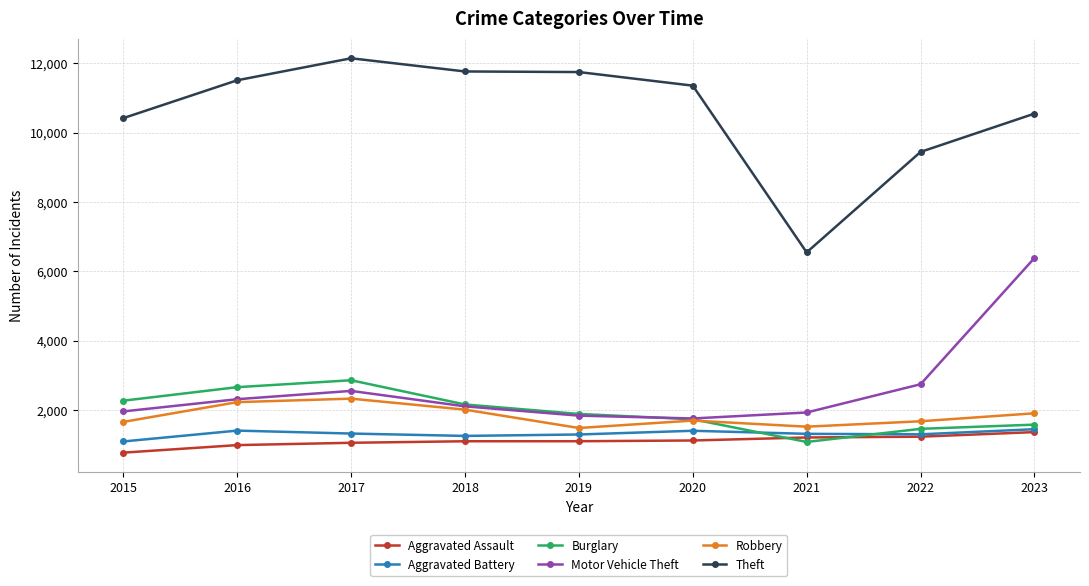

The value of Motor Vehicle Theft at 2017 is 3712. True or false?

False